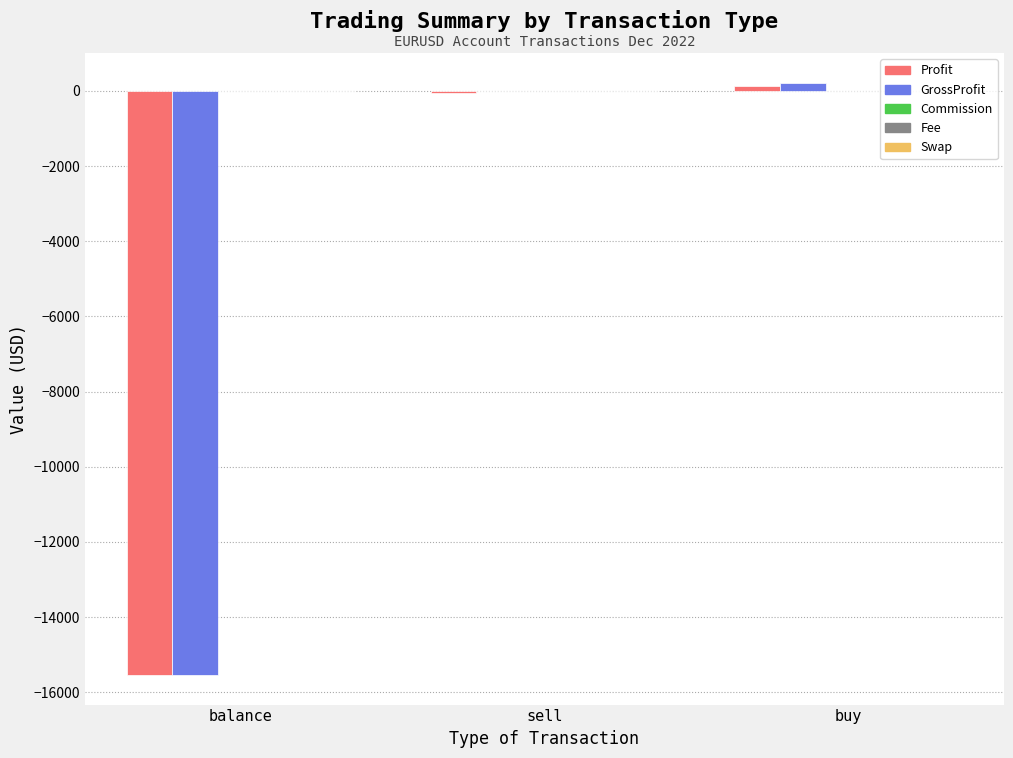

Where is Profit nearest to the value -7708?

sell